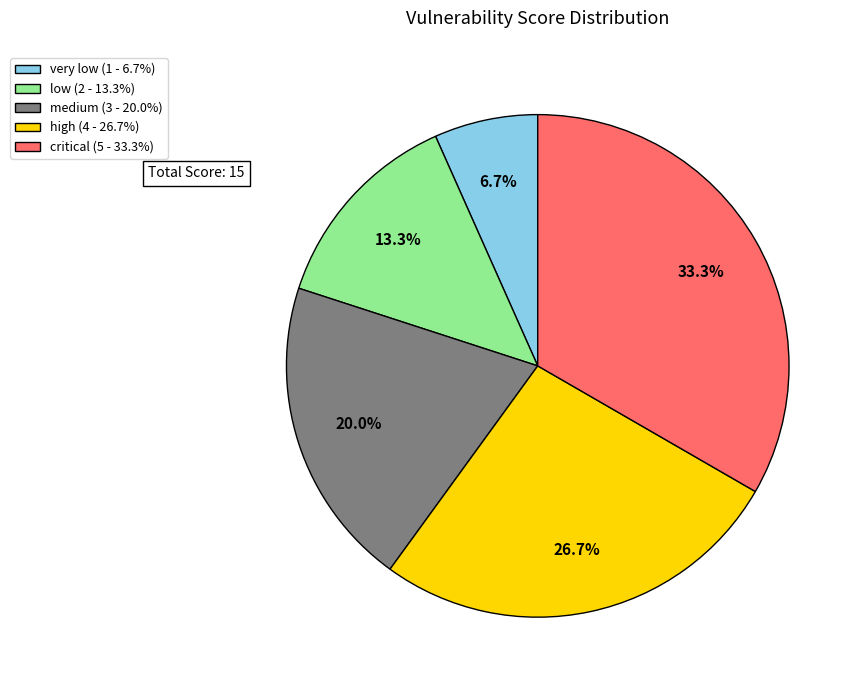

Count the number of slices in the pie.

5